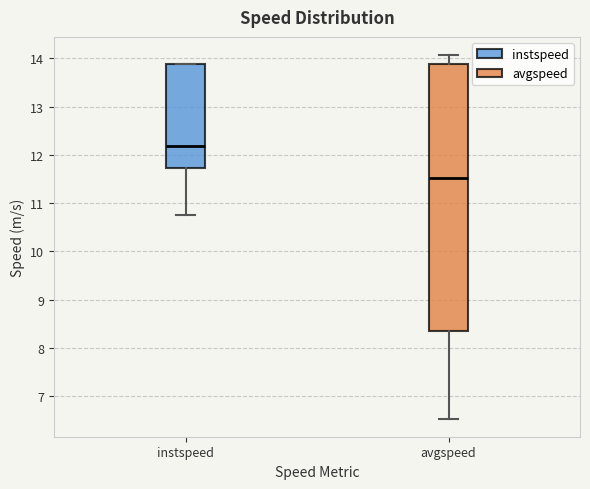

Reading left to right, transcribe this box plot: for each box, give where its median line is, the range the box spans, and where its two whiskers end, as read against the y-axis. The values are not printed on the chart, so give them approximately, as read against the axis.

instspeed: median 12.2, box 11.7 to 13.9, whiskers 10.8 to 13.9
avgspeed: median 11.5, box 8.3 to 13.9, whiskers 6.5 to 14.1